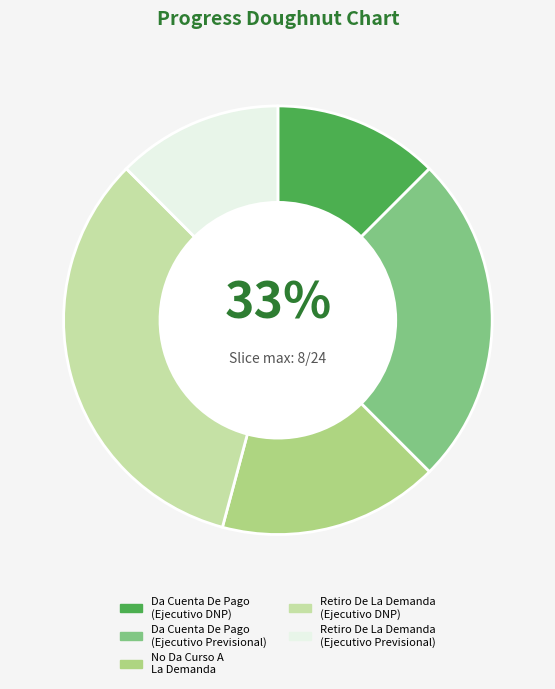

What percentage is the Retiro De La Demanda
(Ejecutivo DNP) slice, to the nearest percent?

33%